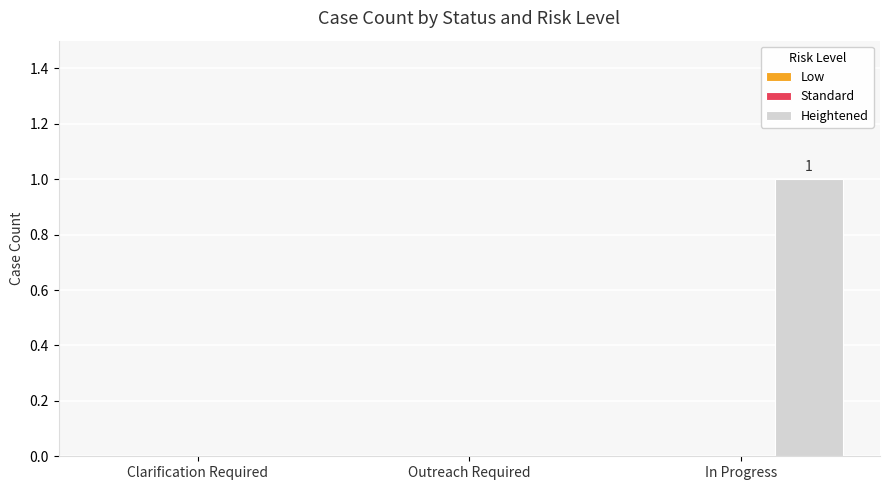

Is it true that the value at Clarification Required is -1?

False